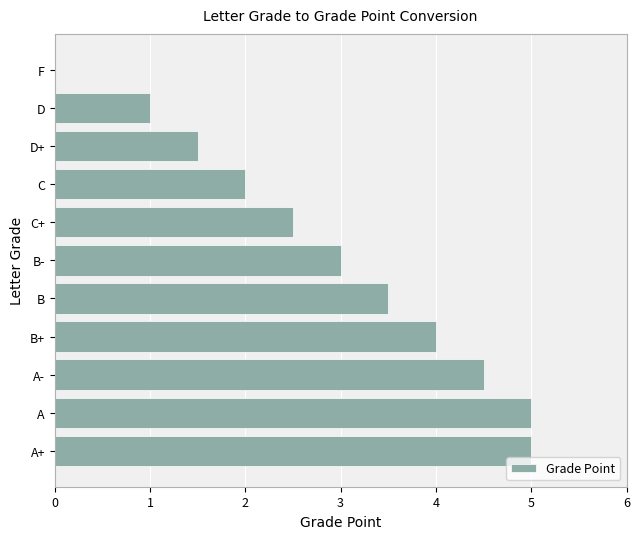

Reading bottom to top, extract all data points from this chart.

A+=5.0	A=5.0	A-=4.5	B+=4.0	B=3.5	B-=3.0	C+=2.5	C=2.0	D+=1.5	D=1.0	F=0.0